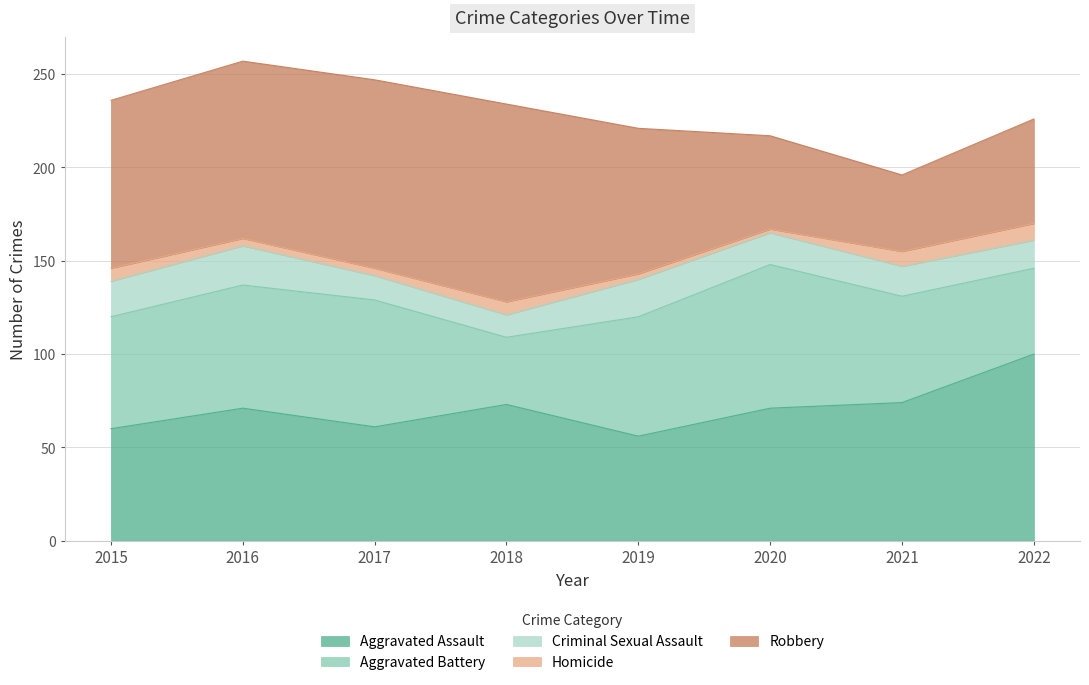

Reading left to right, extract all data points from this chart.

Aggravated Assault: 60	71	61	73	56	71	74	100
Aggravated Battery: 60	66	68	36	64	77	57	46
Criminal Sexual Assault: 19	21	13	12	20	17	16	15
Homicide: 7	4	4	7	3	2	8	9
Robbery: 90	95	101	106	78	50	41	56